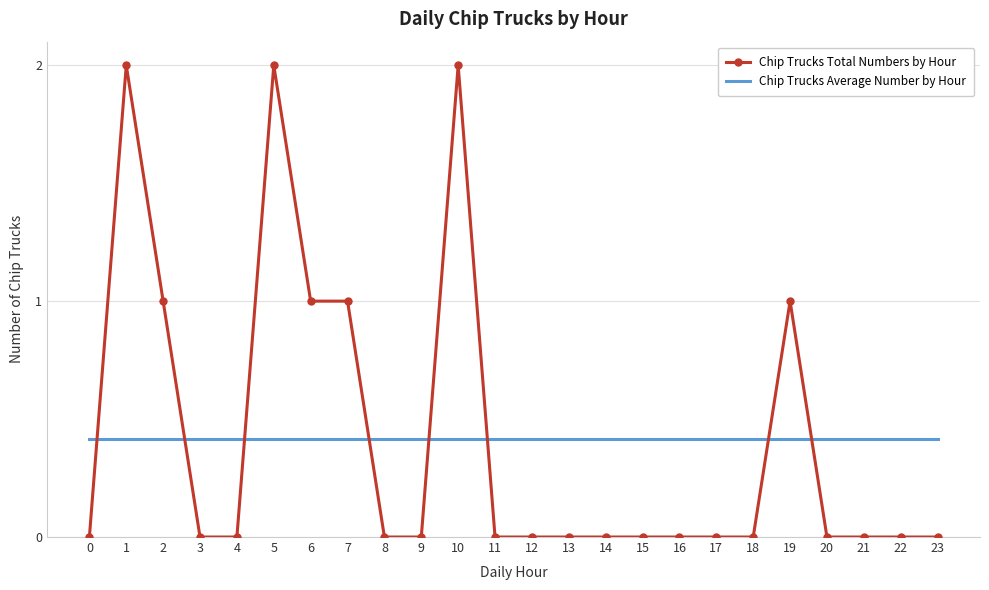

Reading left to right, list all the values displayed in this chart.

Chip Trucks Total Numbers by Hour: 0.0	2.0	1.0	0.0	0.0	2.0	1.0	1.0	0.0	0.0	2.0	0.0	0.0	0.0	0.0	0.0	0.0	0.0	0.0	1.0	0.0	0.0	0.0	0.0
Chip Trucks Average Number by Hour: 0.4	0.4	0.4	0.4	0.4	0.4	0.4	0.4	0.4	0.4	0.4	0.4	0.4	0.4	0.4	0.4	0.4	0.4	0.4	0.4	0.4	0.4	0.4	0.4